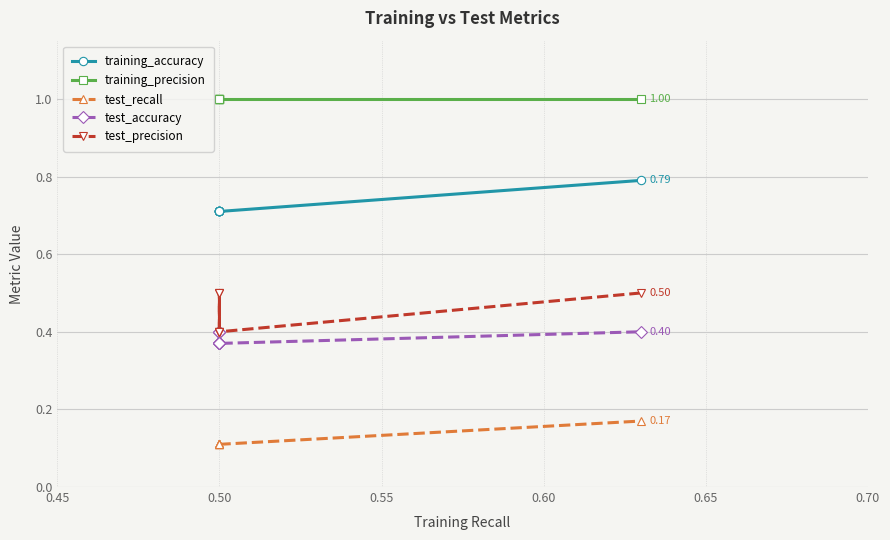

Reading left to right, extract all data points from this chart.

training_accuracy: 0.7	0.7	0.7	0.7	0.7	0.7	0.7	0.7	0.7	0.8
training_precision: 1.0	1.0	1.0	1.0	1.0	1.0	1.0	1.0	1.0	1.0
test_recall: 0.1	0.1	0.1	0.1	0.1	0.1	0.1	0.1	0.1	0.2
test_accuracy: 0.4	0.4	0.4	0.4	0.4	0.4	0.4	0.4	0.4	0.4
test_precision: 0.4	0.5	0.5	0.4	0.4	0.4	0.5	0.4	0.4	0.5